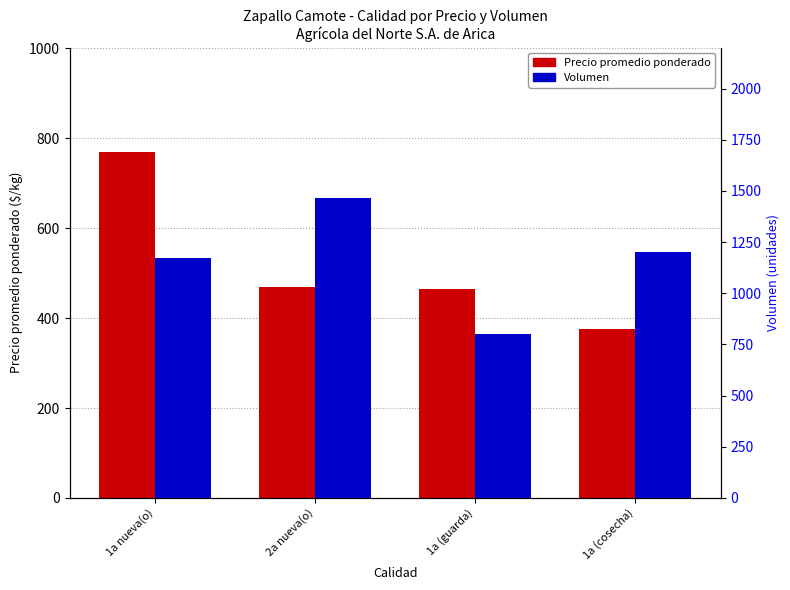

How many data points in Precio promedio ponderado are less than 468?

2